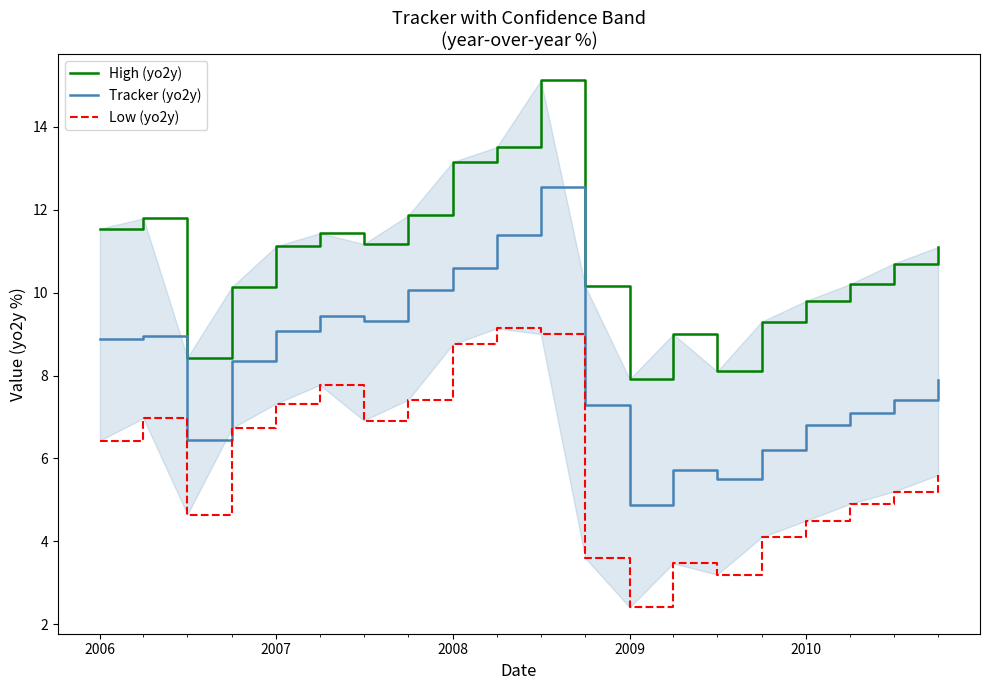

What is the value of the Tracker (yo2y) point at the 10th from the left?

11.4